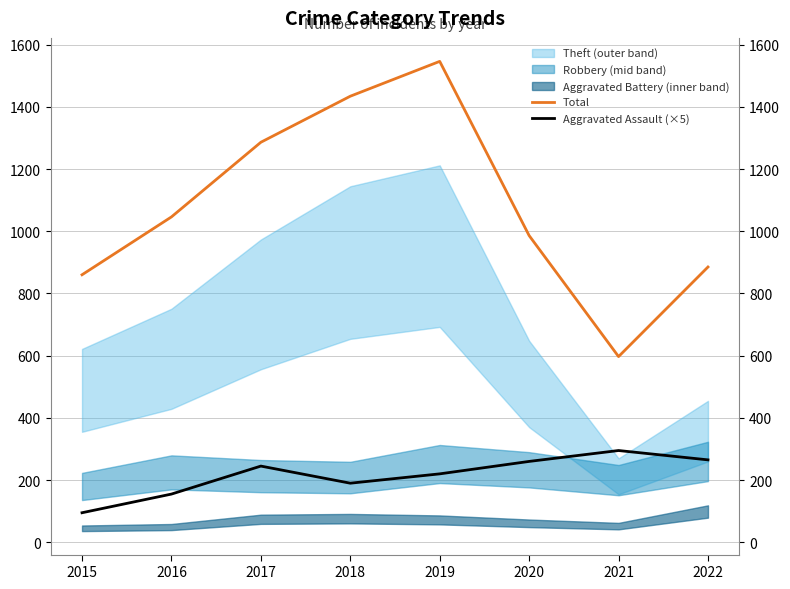

Which has a higher value, 2015 or 2021?

2015